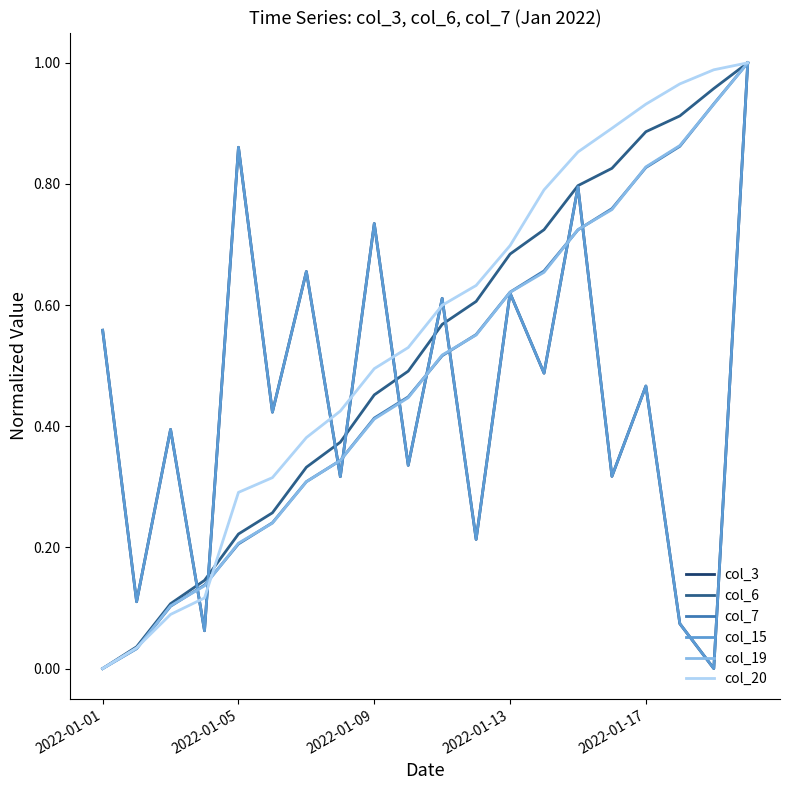

Reading left to right, what are all the values shown in this chart?

col_3: 0.6	0.1	0.4	0.1	0.9	0.4	0.7	0.3	0.7	0.3	0.6	0.2	0.6	0.5	0.8	0.3	0.5	0.1	0.0	1.0
col_6: 0.0	0.0	0.1	0.1	0.2	0.3	0.3	0.4	0.5	0.5	0.6	0.6	0.7	0.7	0.8	0.8	0.9	0.9	1.0	1.0
col_7: 0.0	0.0	0.1	0.1	0.2	0.2	0.3	0.3	0.4	0.4	0.5	0.6	0.6	0.7	0.7	0.8	0.8	0.9	0.9	1.0
col_15: 0.6	0.1	0.4	0.1	0.9	0.4	0.7	0.3	0.7	0.3	0.6	0.2	0.6	0.5	0.8	0.3	0.5	0.1	0.0	1.0
col_19: 0.0	0.0	0.1	0.1	0.2	0.2	0.3	0.3	0.4	0.4	0.5	0.6	0.6	0.7	0.7	0.8	0.8	0.9	0.9	1.0
col_20: 0.0	0.0	0.1	0.1	0.3	0.3	0.4	0.4	0.5	0.5	0.6	0.6	0.7	0.8	0.9	0.9	0.9	1.0	1.0	1.0